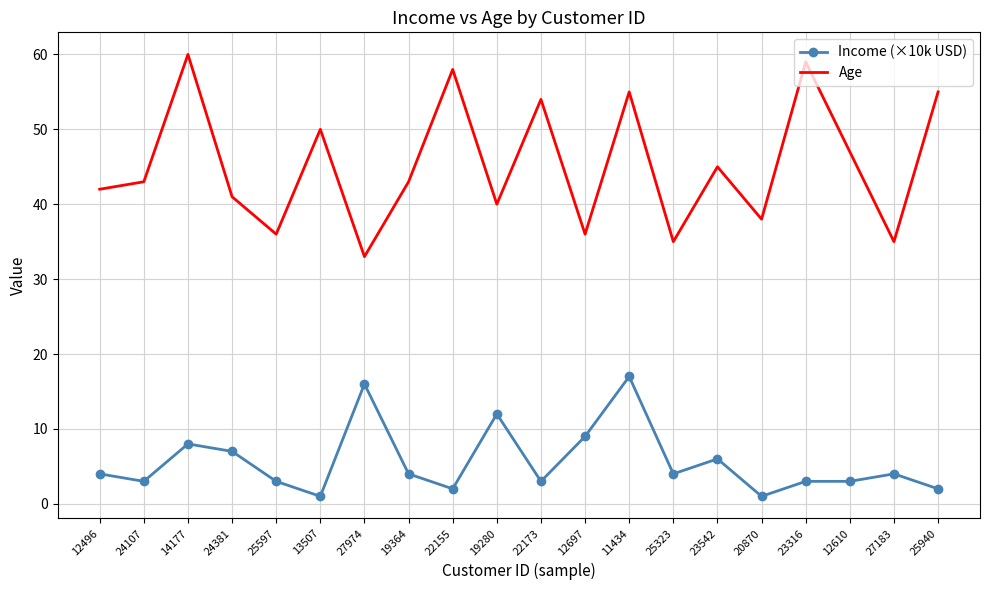

The value of Age at 19280 is 24. True or false?

False